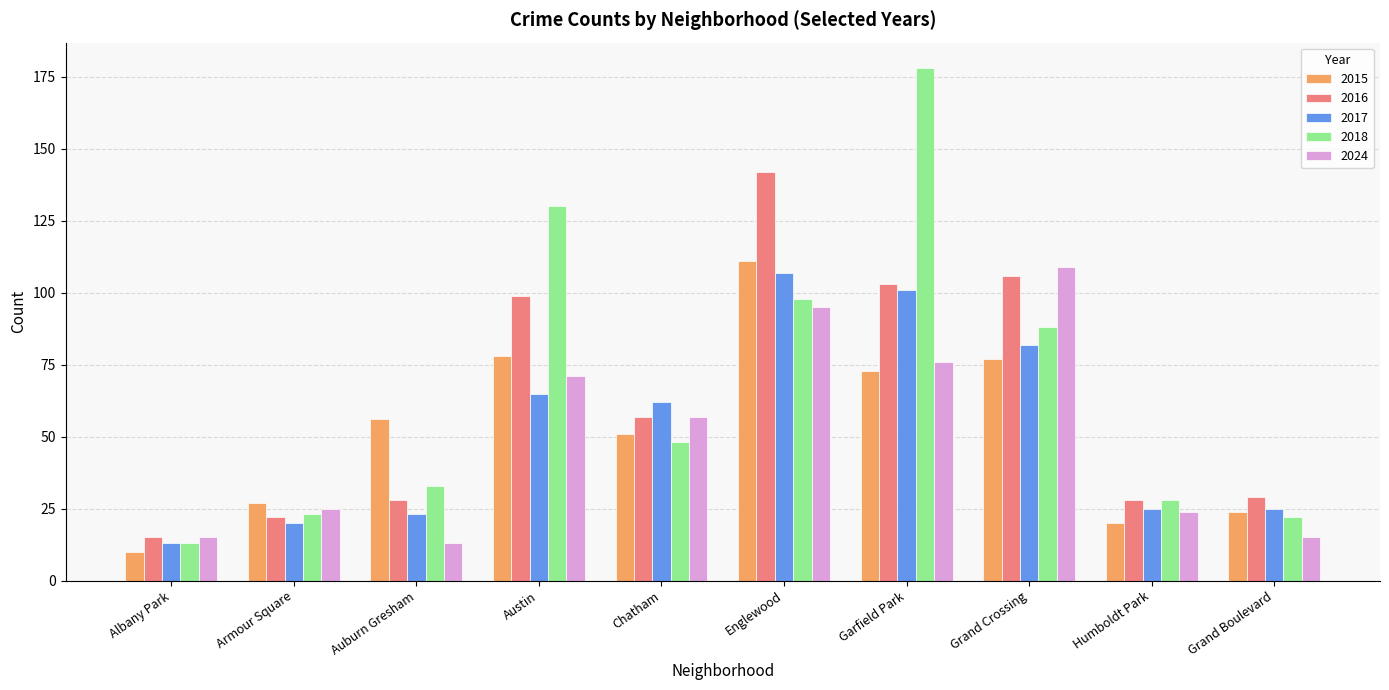

Count the number of categories in the chart.

10